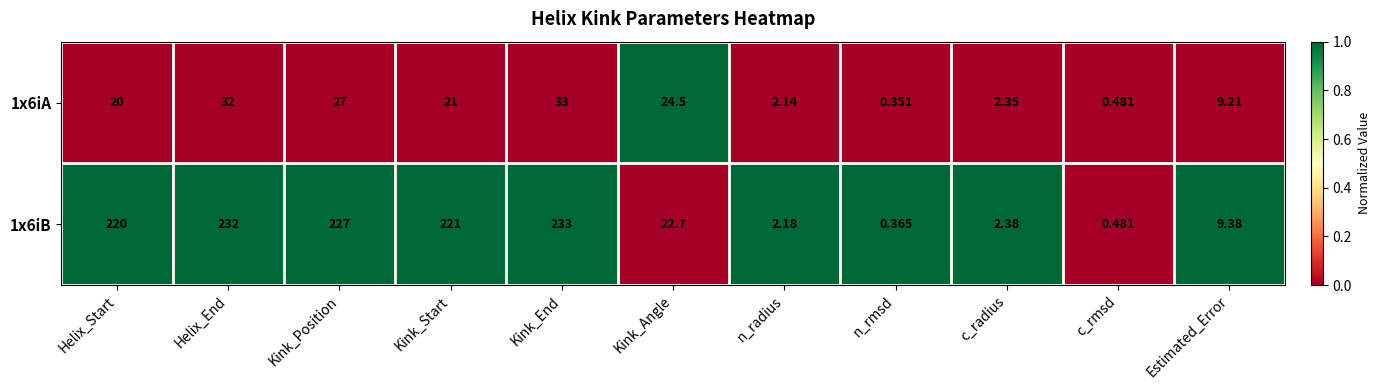

Where is 1x6iA nearest to the value 16?

Helix_Start